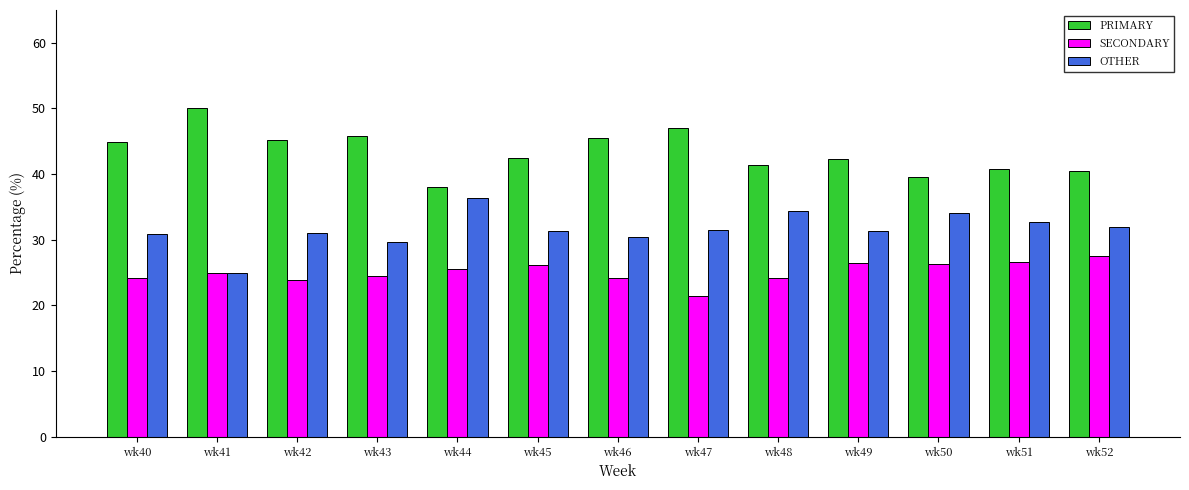

What is the difference between the highest and lowest values at wk41?

25.0